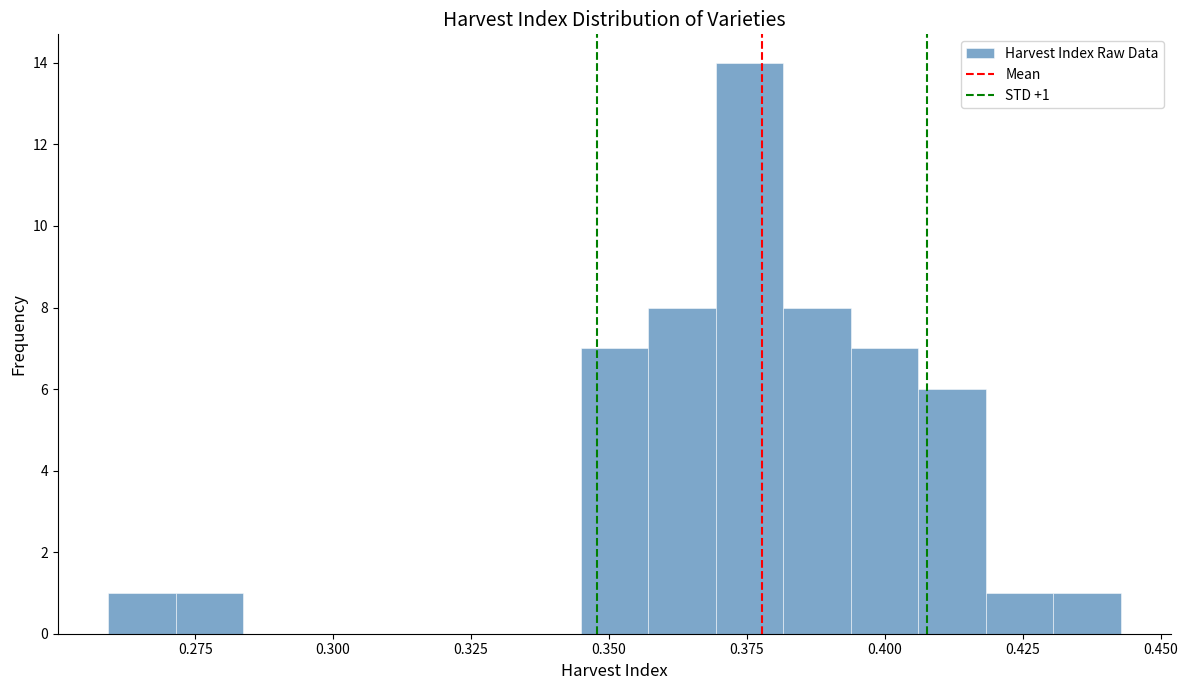

Read against the x-axis, roughly where is the centre of the tallest bar?

0.375